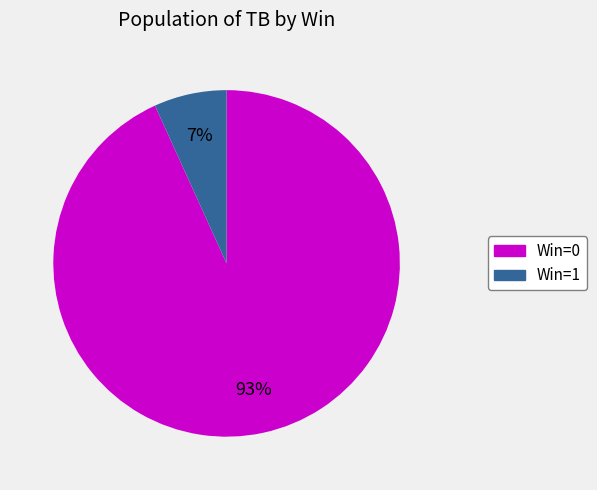

To the nearest percent, what is the average slice percentage?

50%